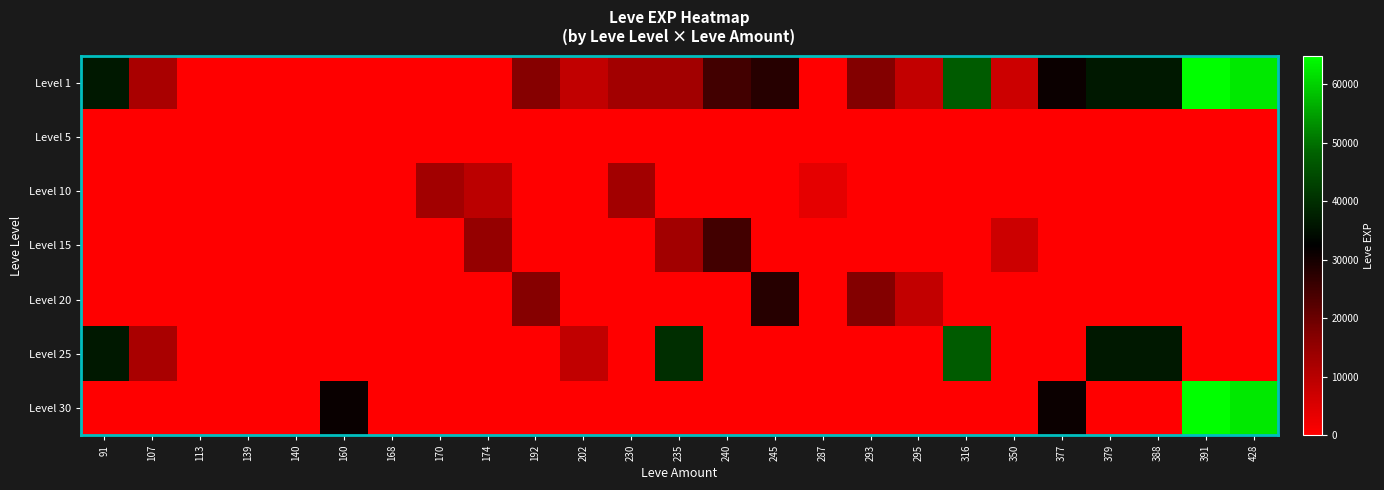

Reading left to right, transcribe all the data shown in this chart.

Level 1: 91=36390	107=12000	113=1	139=2	140=4	160=9	168=6	170=7	174=9	192=16800	202=8660	230=13090	235=13040	240=24790	245=28010	287=3	293=17120	295=8570	316=47200	350=7170	377=31070	379=36390	388=36390	391=64910	428=62560
Level 5: 91=0	107=0	113=1	139=0	140=5	160=0	168=0	170=0	174=0	192=0	202=0	230=0	235=0	240=0	245=0	287=0	293=0	295=0	316=0	350=0	377=0	379=0	388=0	391=0	428=0
Level 10: 91=0	107=0	113=0	139=0	140=0	160=0	168=0	170=13090	174=9430	192=0	202=0	230=13090	235=0	240=0	245=0	287=3780	293=0	295=0	316=0	350=0	377=0	379=0	388=0	391=0	428=0
Level 15: 91=0	107=0	113=0	139=0	140=0	160=0	168=0	170=0	174=14920	192=0	202=0	230=0	235=13040	240=24790	245=0	287=0	293=0	295=0	316=0	350=7170	377=0	379=0	388=0	391=0	428=0
Level 20: 91=0	107=0	113=0	139=0	140=0	160=0	168=0	170=0	174=0	192=16800	202=0	230=0	235=0	240=0	245=28010	287=0	293=17120	295=8570	316=0	350=0	377=0	379=0	388=0	391=0	428=0
Level 25: 91=36390	107=12000	113=0	139=0	140=0	160=0	168=0	170=0	174=0	192=0	202=8660	230=0	235=39990	240=0	245=0	287=0	293=0	295=0	316=47200	350=0	377=0	379=36390	388=36390	391=0	428=0
Level 30: 91=0	107=0	113=0	139=0	140=0	160=31330	168=0	170=0	174=0	192=0	202=0	230=0	235=0	240=0	245=0	287=0	293=0	295=0	316=0	350=0	377=31070	379=0	388=0	391=64910	428=62560